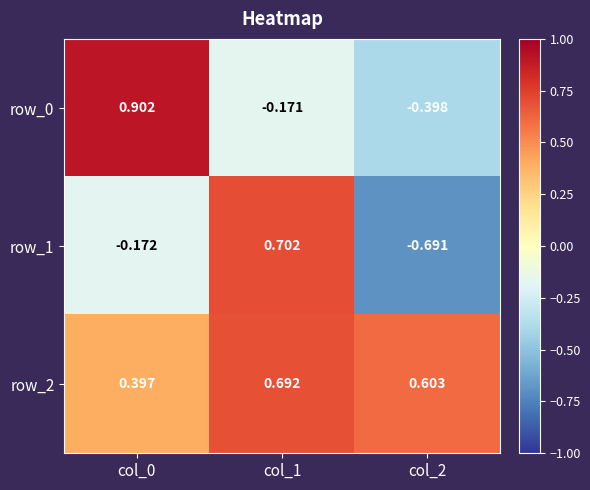

Rank the series at col_1 from lowest to highest value.

row_0, row_2, row_1